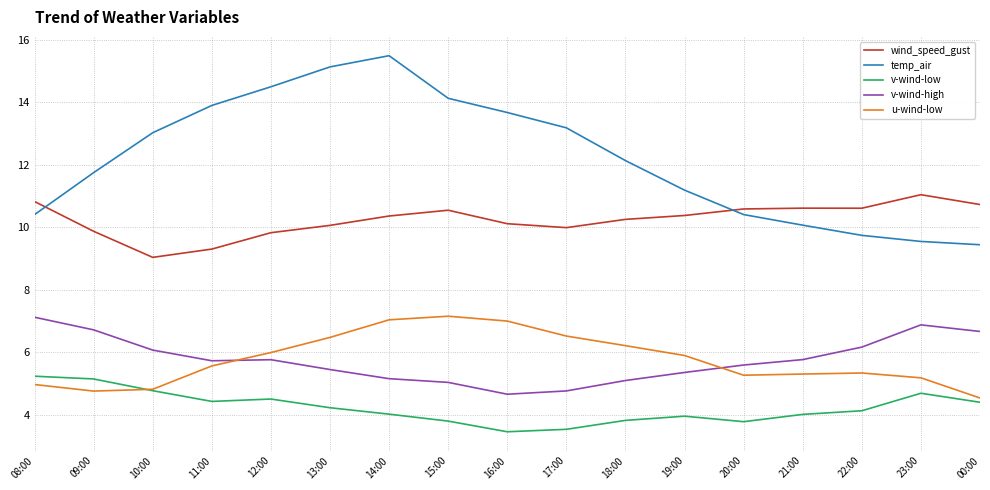

What is the greatest value displayed?

15.5